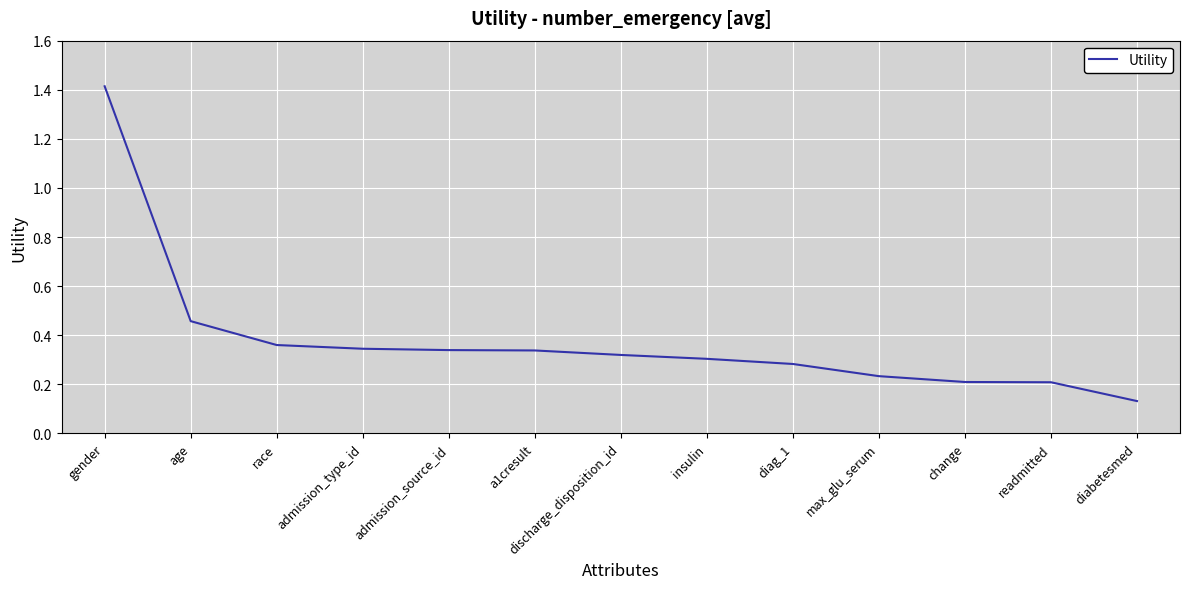

What is the change in value from admission_source_id to diag_1?

-0.1